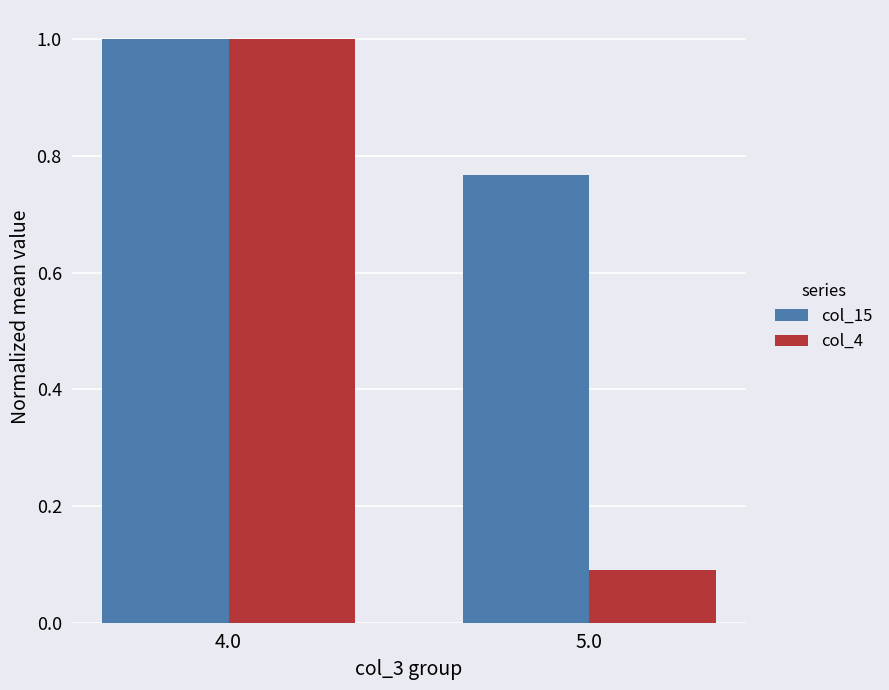

At 5.0, list the series in order from smallest to largest.

col_4, col_15